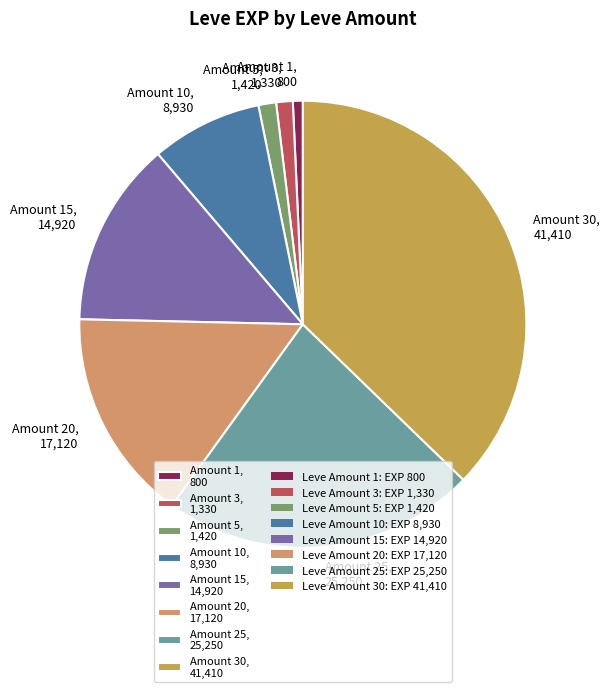

Do Amount 20, 17,120 and Amount 10, 8,930 together represent more than half of the pie?

No